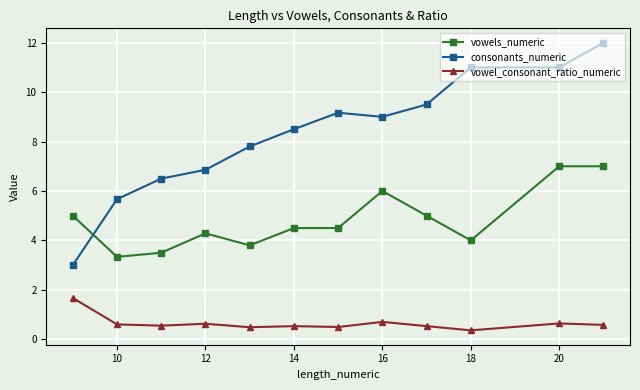

What is the lowest value of the vowels_numeric series?

3.3